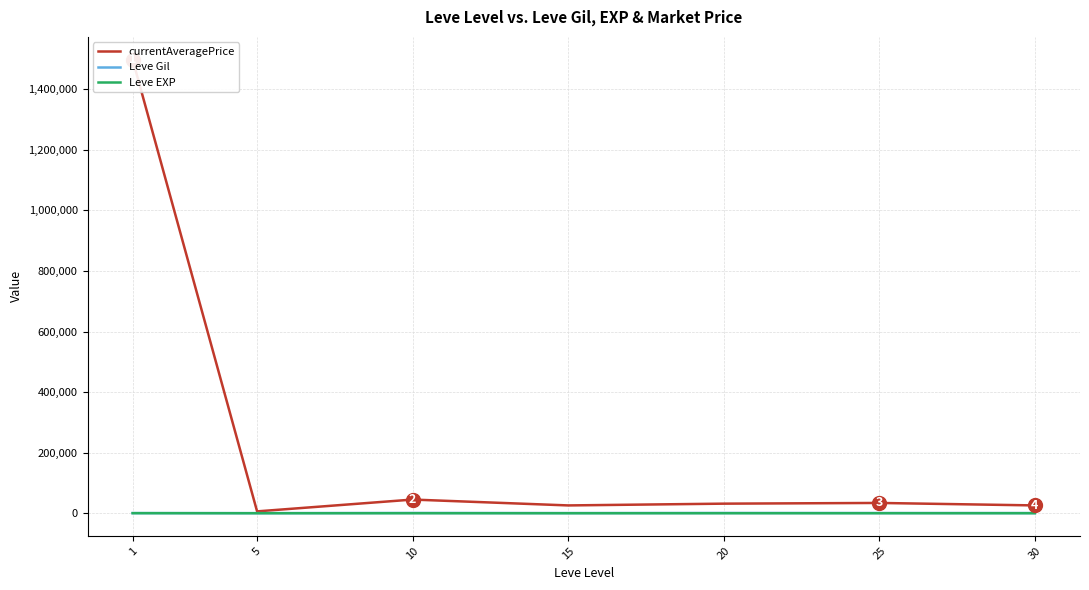

What is the average value of the Leve EXP series?

48.9